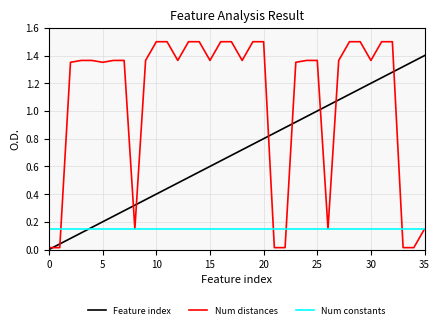

What are all the series names shown in the legend?

Feature index, Num distances, Num constants